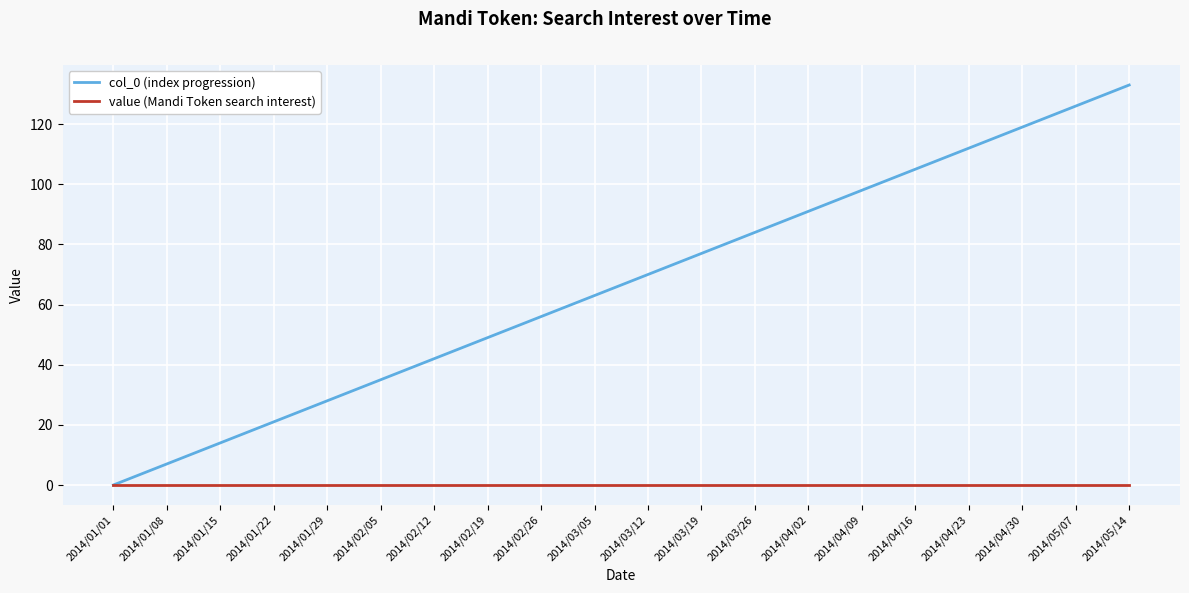

List the series in order of their peak value, highest first.

col_0 (index progression), value (Mandi Token search interest)